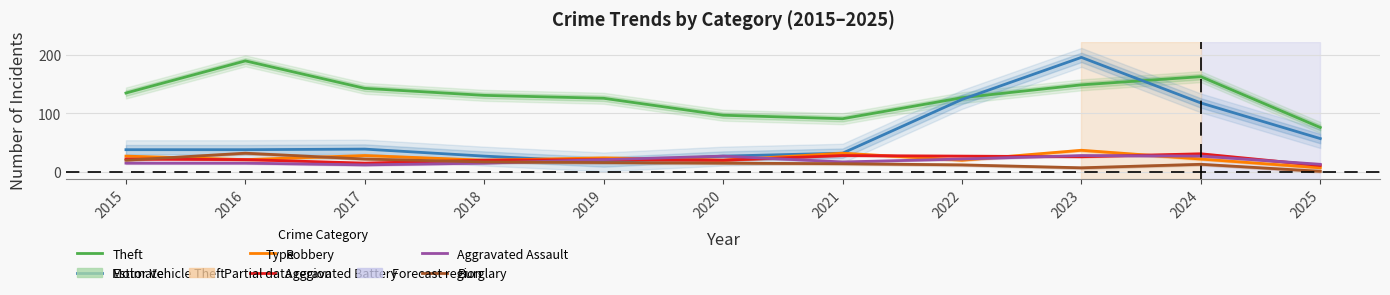

How many values in the Motor Vehicle Theft series are below 38?

4